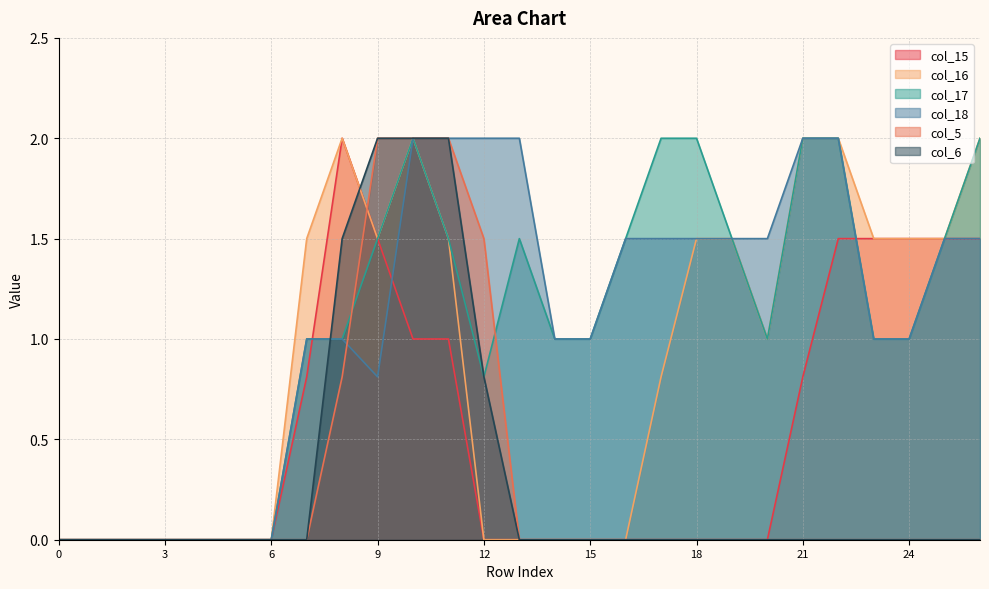

What is the difference between the maximum and second lowest values in the col_16 series?

2.0